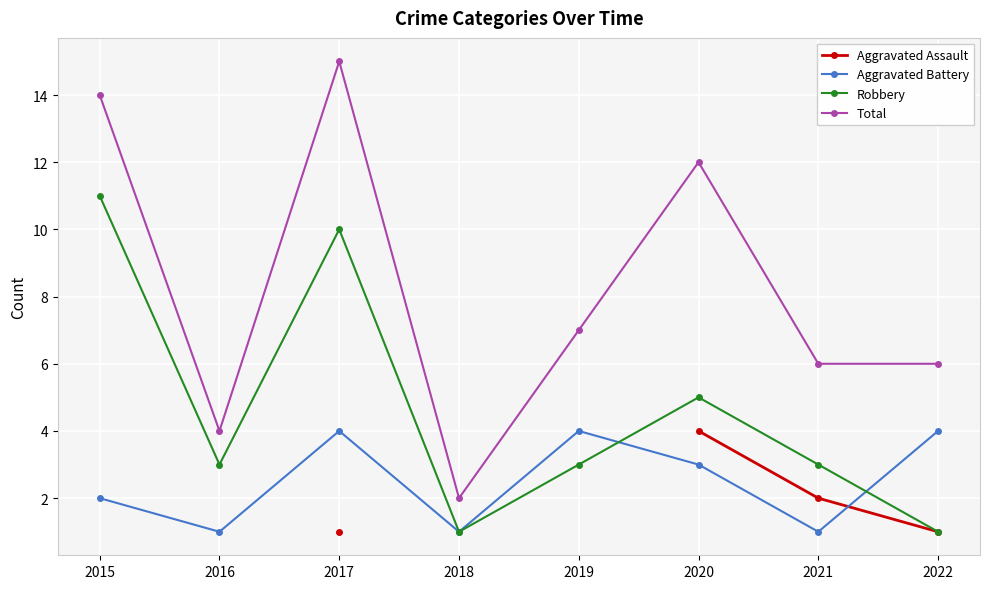

What is the greatest value displayed?

15.0